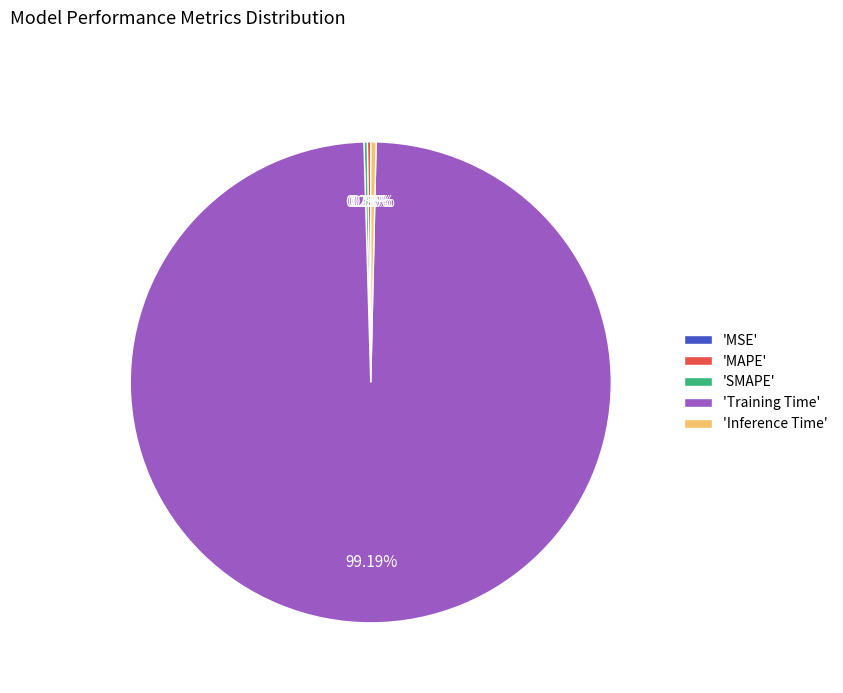

Does any single category account for the majority?

Yes